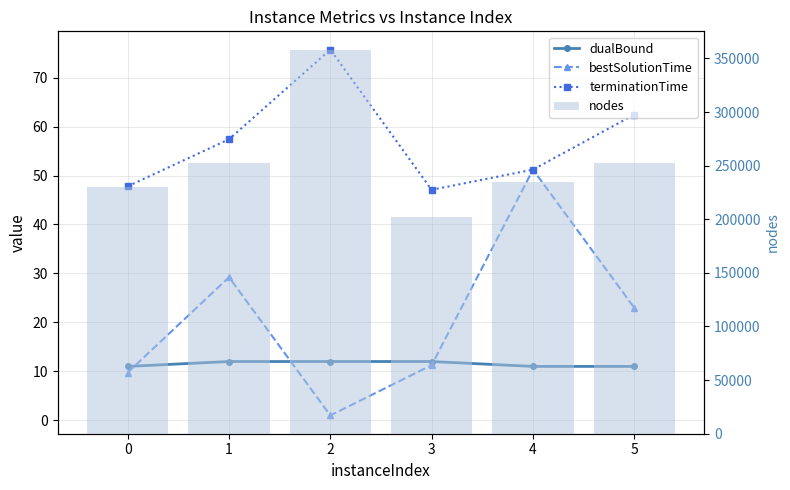

Which series has the largest range (max minus min)?

nodes